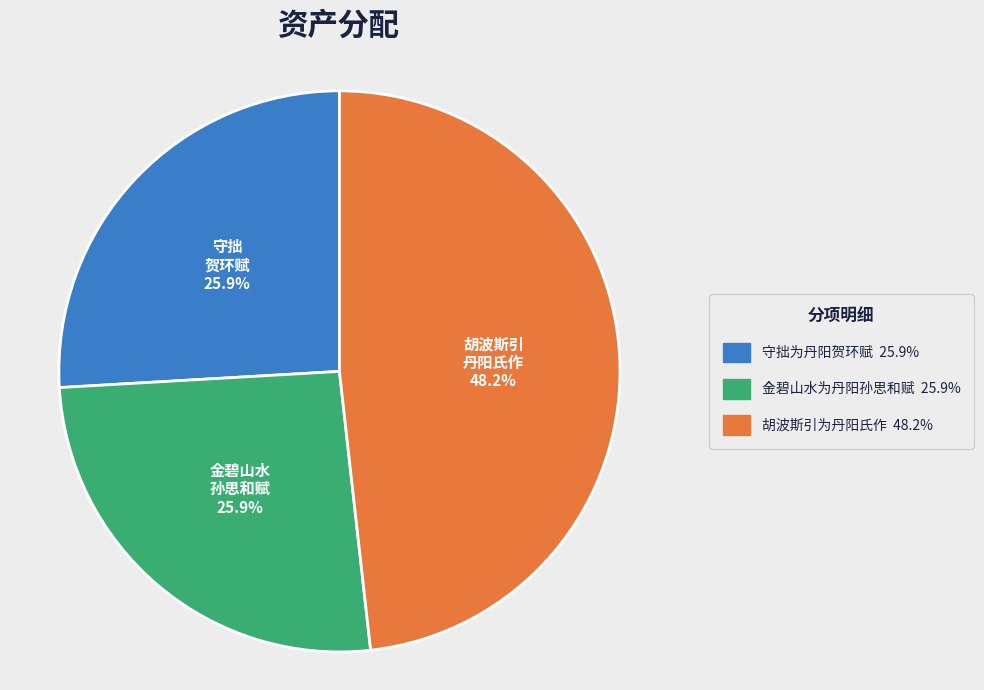

Is there any slice that represents more than half of the pie?

No